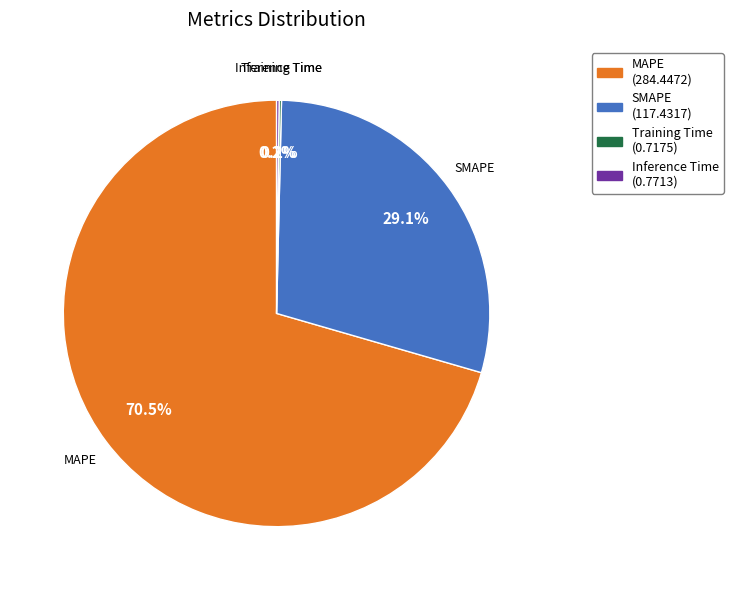

Which slice represents more than half of the pie?

MAPE